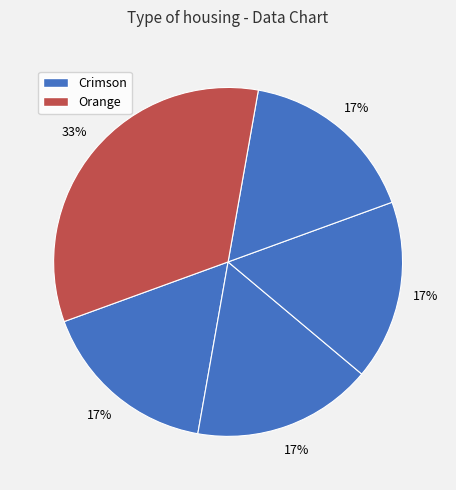

To the nearest percent, what is the average slice percentage?

20%